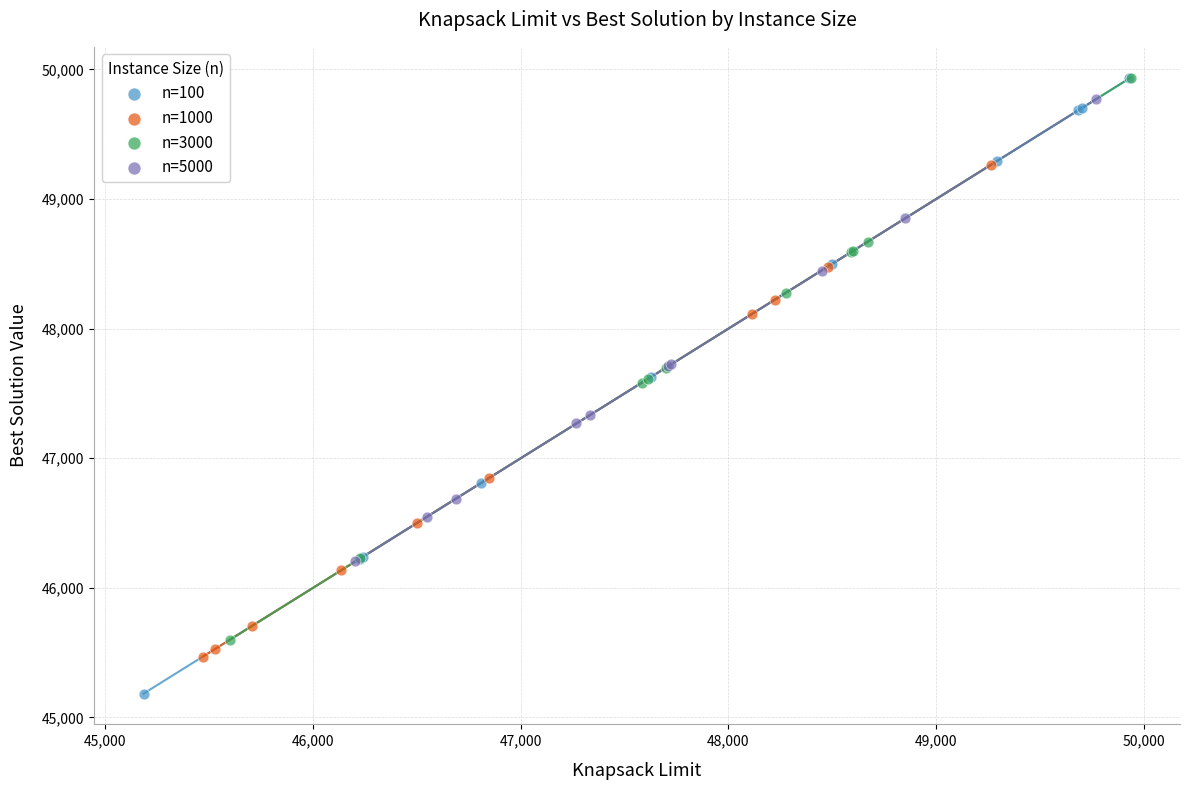

What are all the series names shown in the legend?

n=100, n=1000, n=3000, n=5000